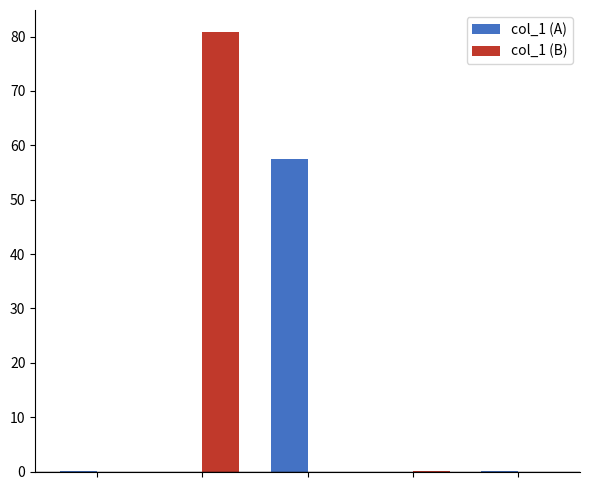

How many series are shown in this chart?

2